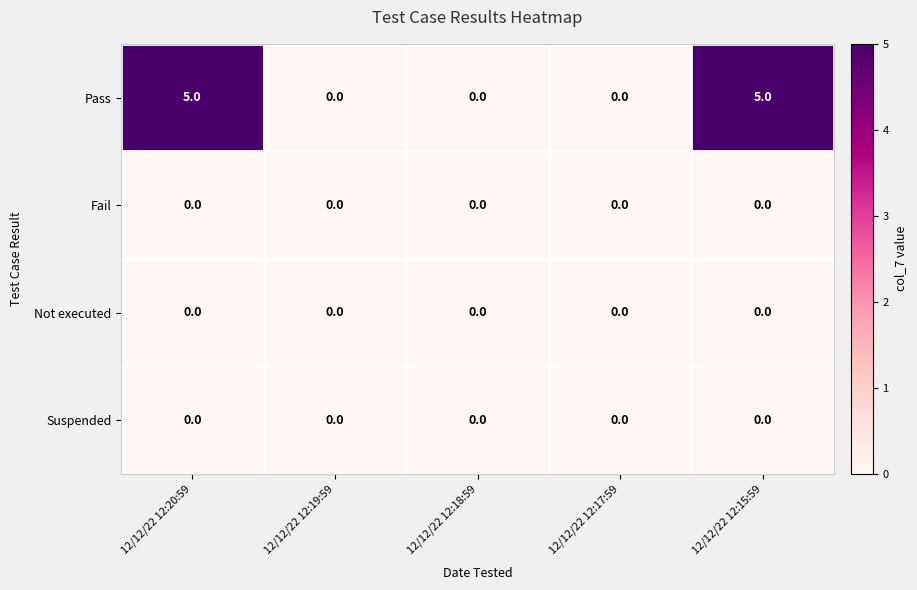

Which series changed the most between 12/12/22 12:20:59 and 12/12/22 12:18:59?

Pass